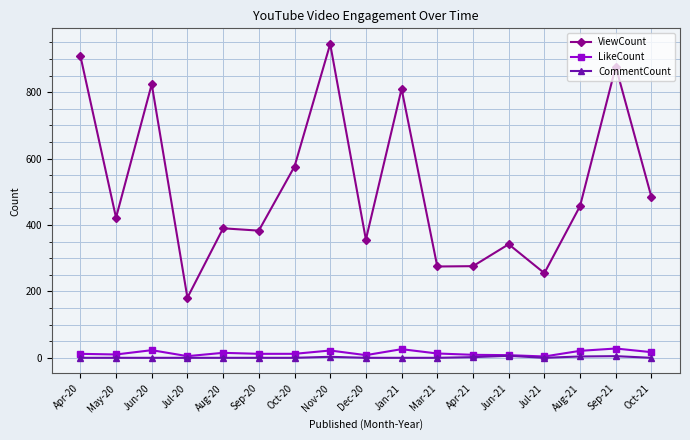

True or false: ViewCount and CommentCount cross at least once.

False